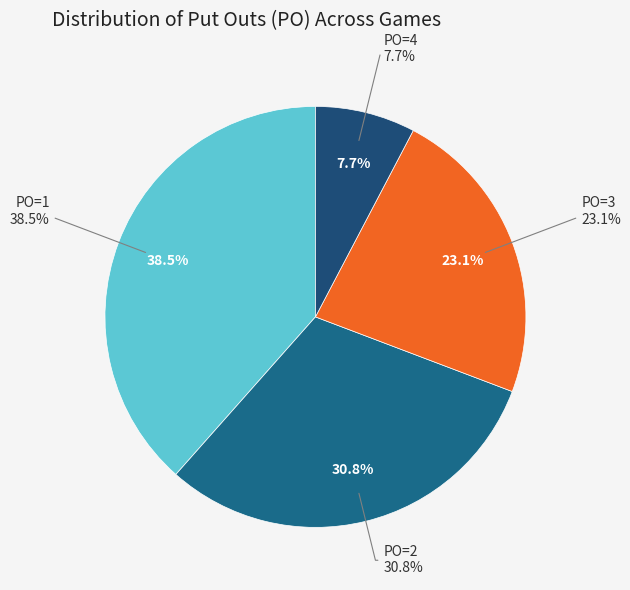

Count the number of slices in the pie.

5